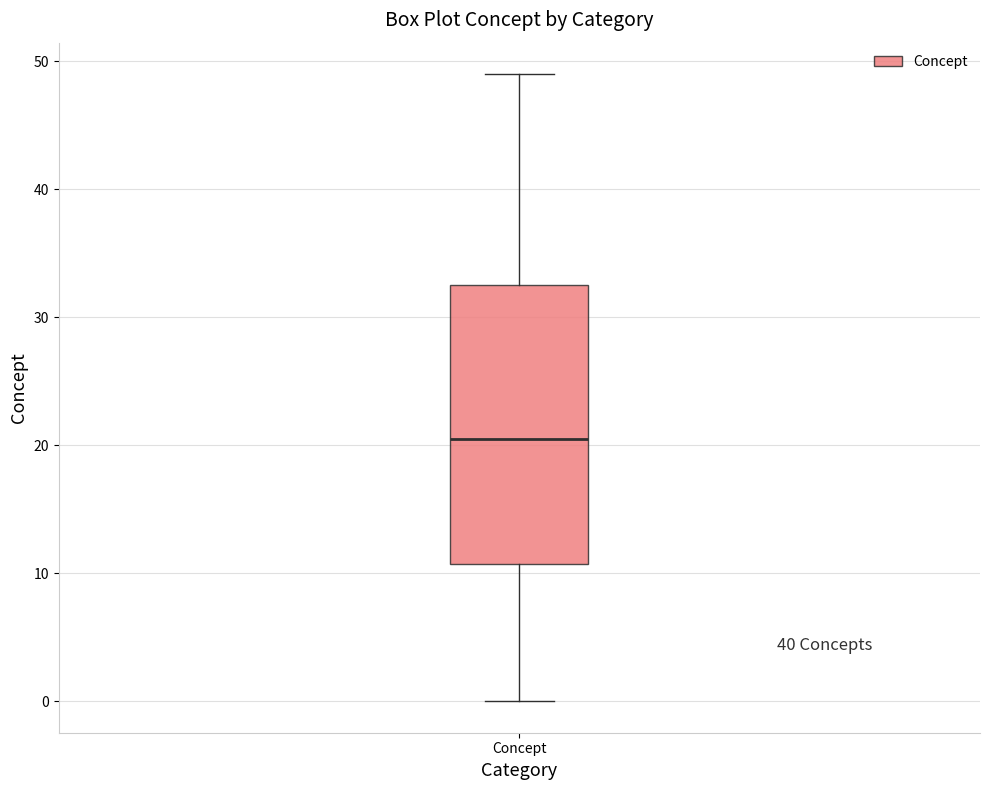

Where does the lower whisker of the box for Concept end on the y-axis? The values are not printed on the chart, so give them approximately, as read against the axis.

0